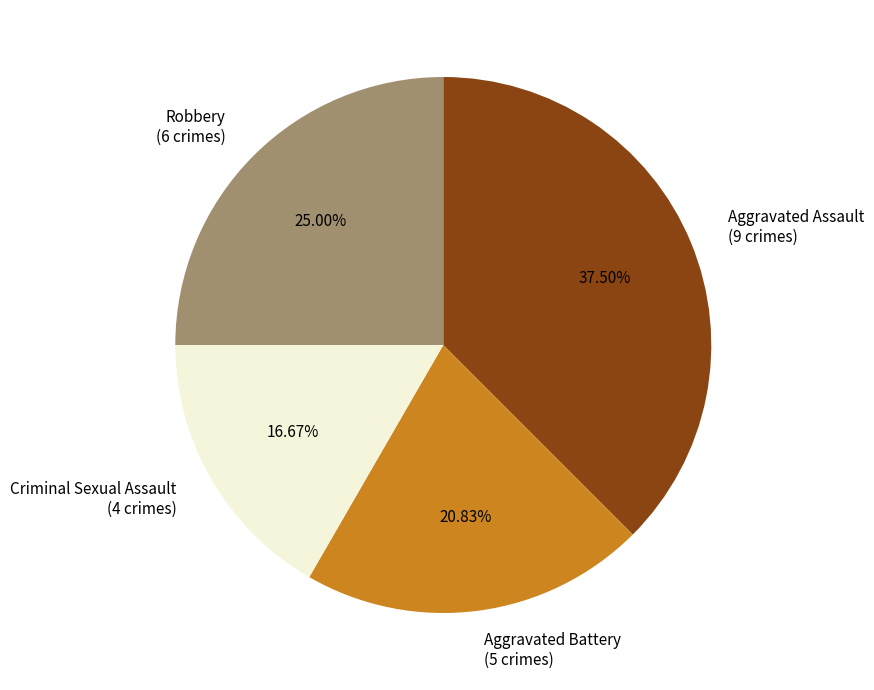

What portion of the pie excludes Aggravated Assault?

62.5%